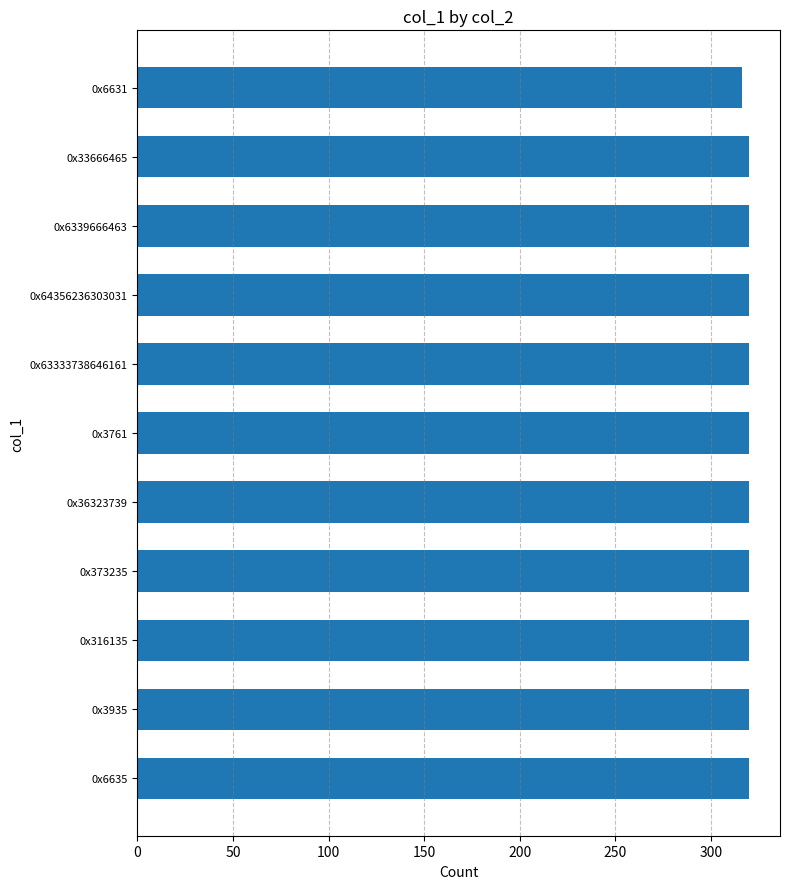

Reading bottom to top, list all the values displayed in this chart.

320	320	320	320	320	320	320	320	320	320	316